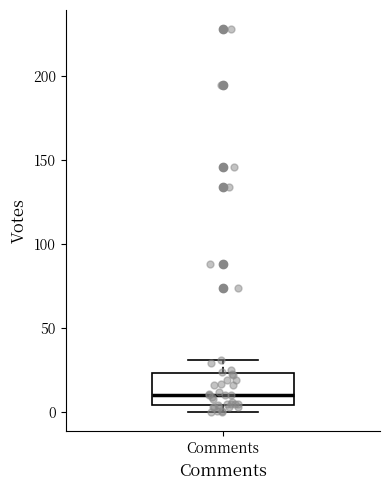

Transcribe this box plot: give where the median line is, the range the box spans, and where the two whiskers end, as read against the y-axis. The values are not printed on the chart, so give them approximately, as read against the axis.

median 10, box 5 to 25, whiskers 0 to 30